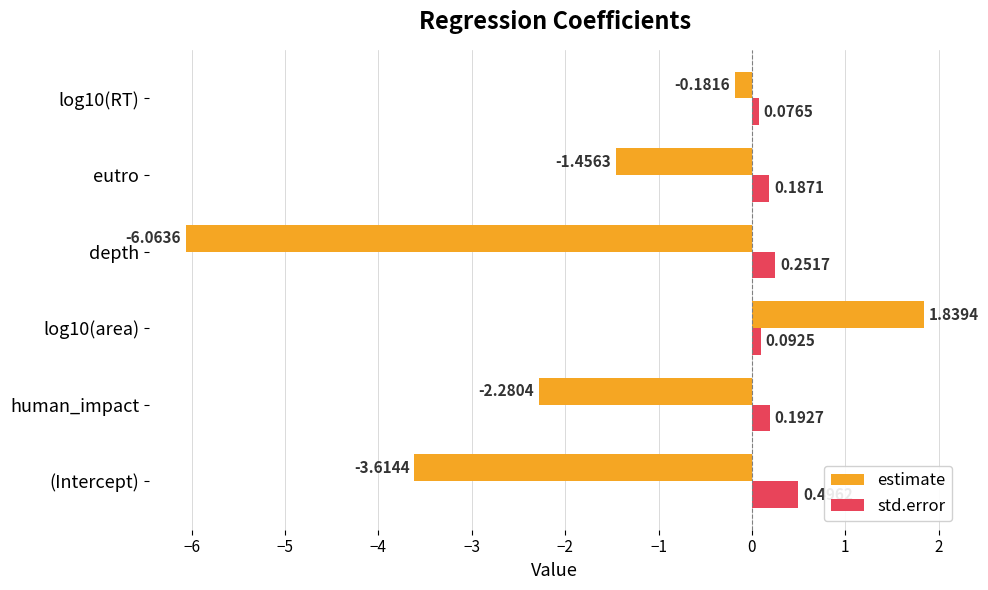

What is the sum of the estimate values at log10(RT) and eutro?

-1.6